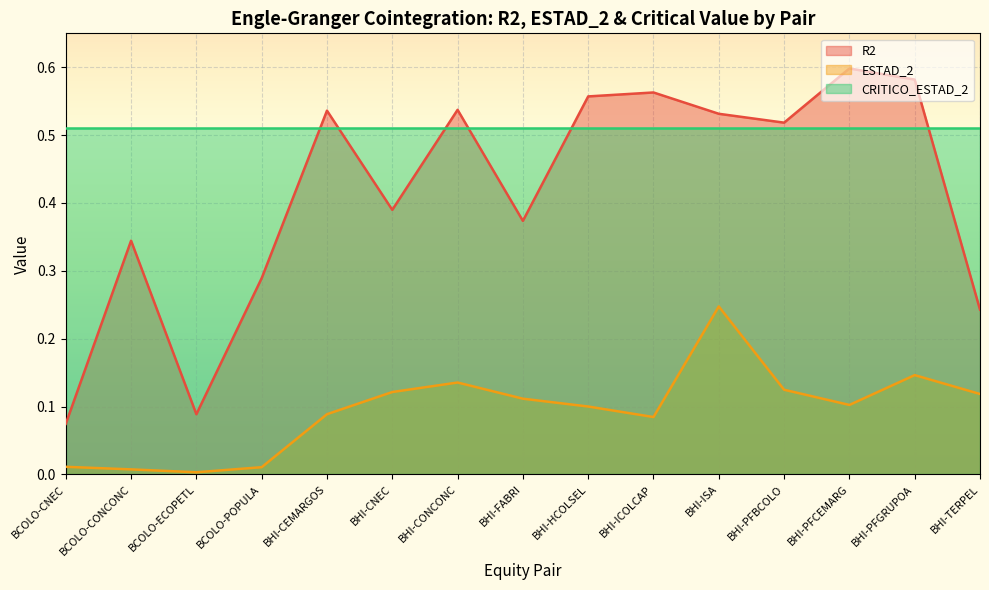

True or false: ESTAD_2 and R2 cross at least once.

False